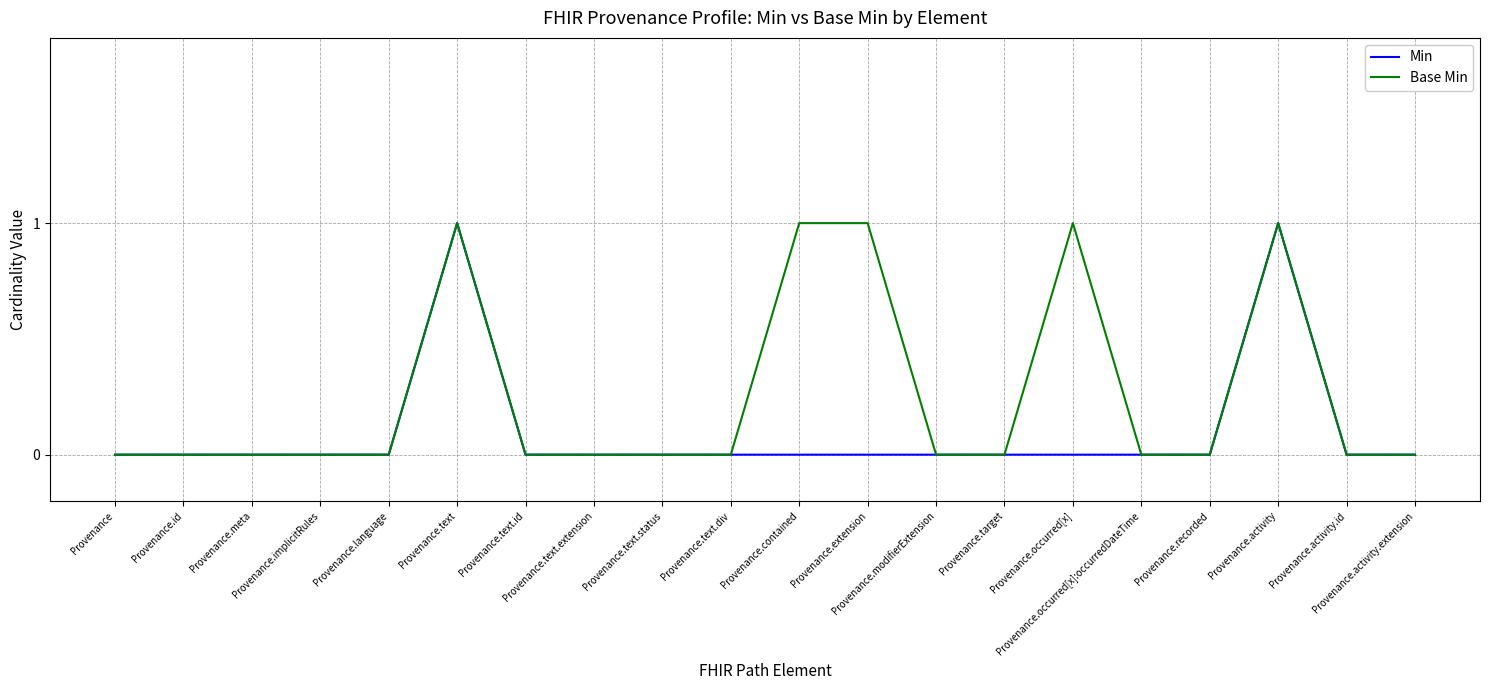

Which series has the largest total across all categories?

Base Min